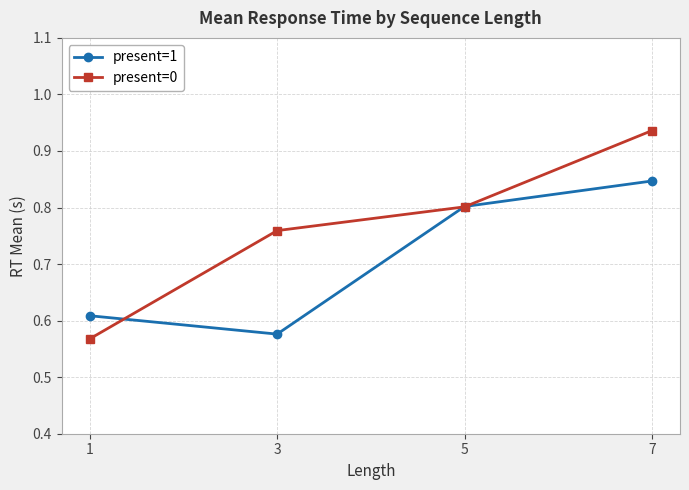

Is it true that present=0 equals 0.3 at 1?

False